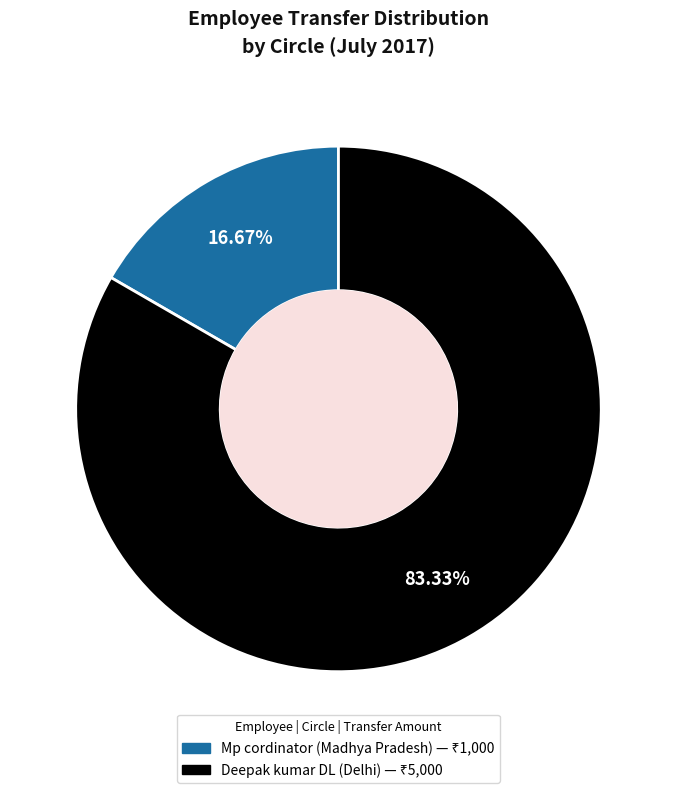

How many segments does this pie chart have?

2